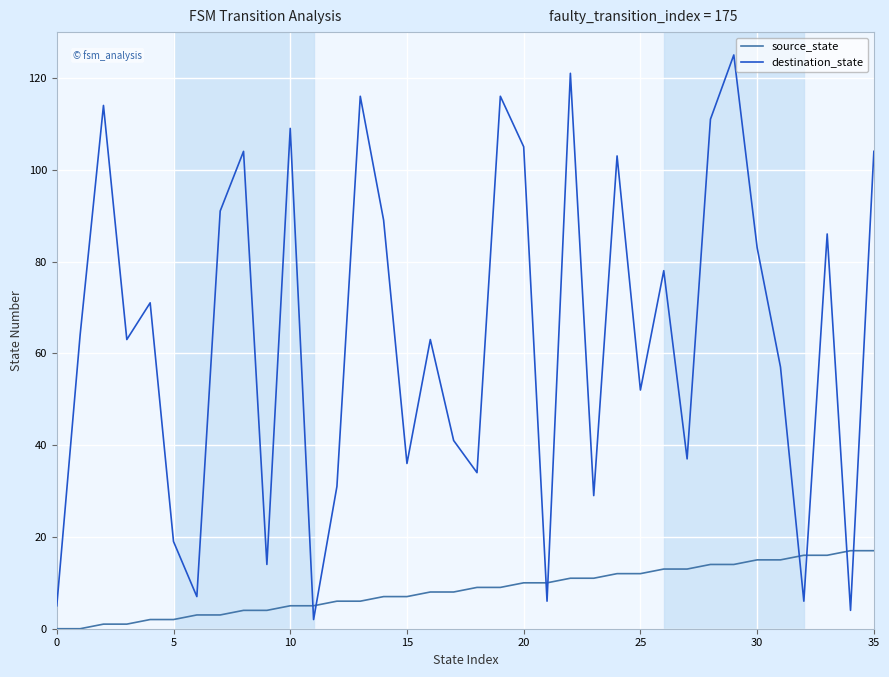

What is the difference between the maximum and minimum values in the source_state series?

17